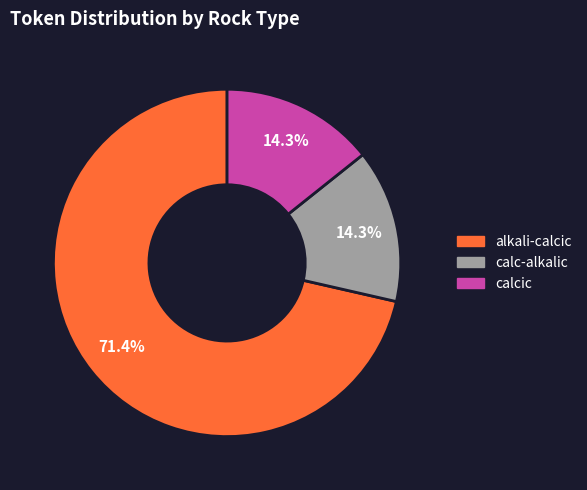

To the nearest percent, what percentage of the pie is calcic?

14%